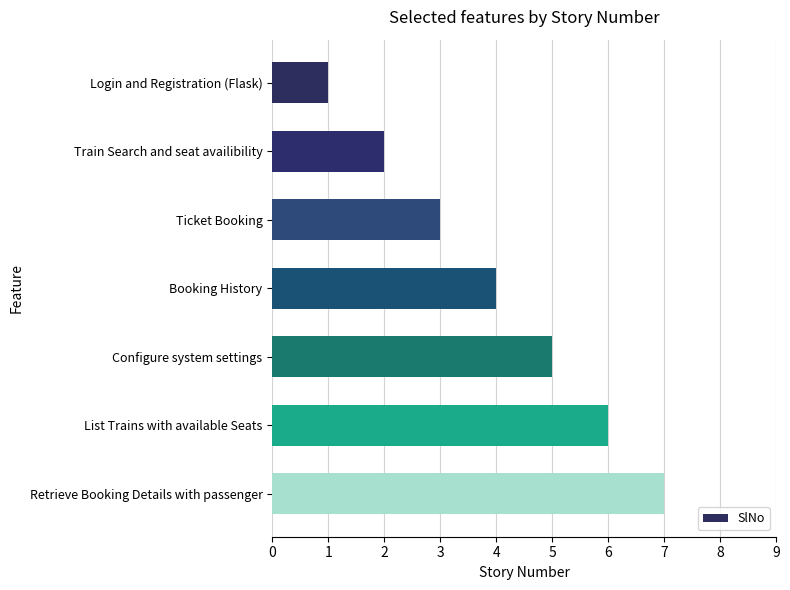

What position from the bottom is List Trains with available Seats?

2